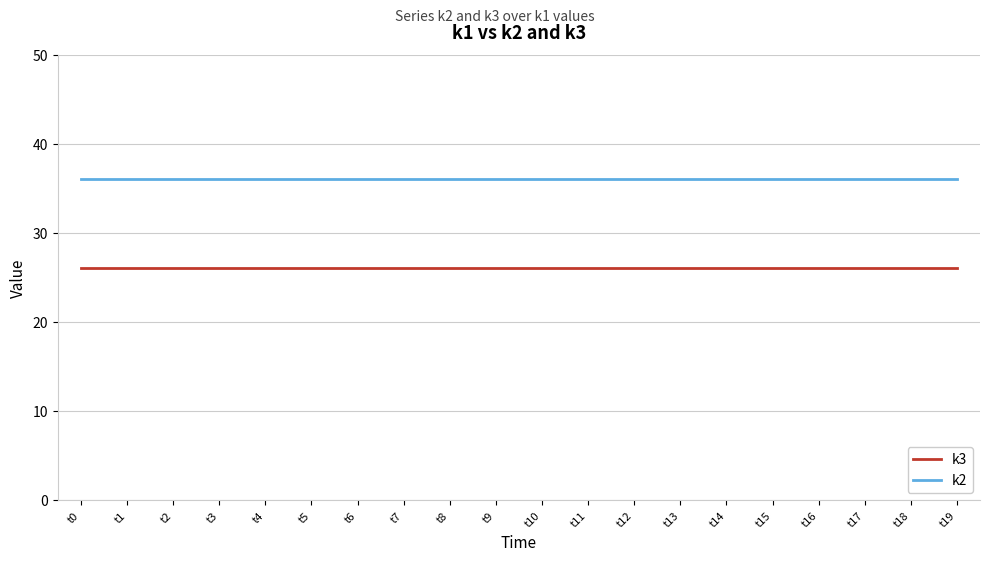

What is the average value of the k3 series?

26